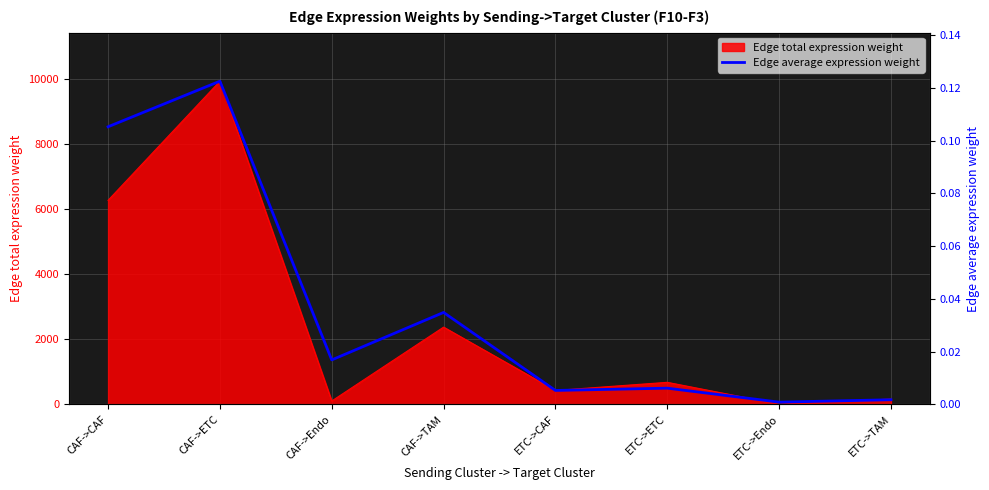

What is the approximate value of Edge total expression weight at ETC->ETC?

676.5